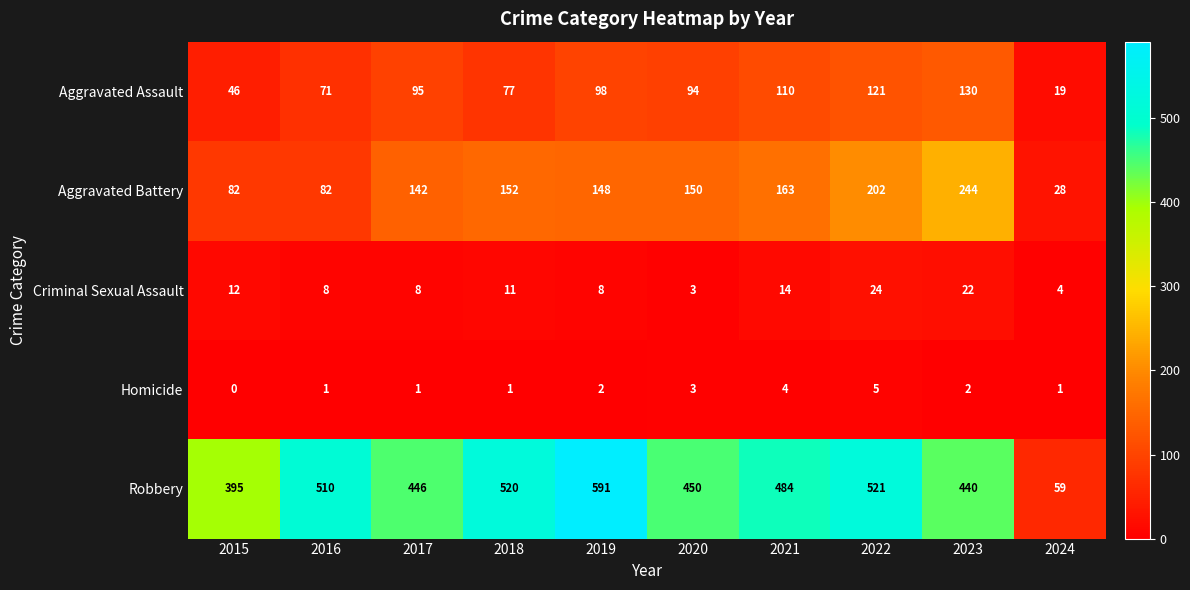

At which label is Robbery closest to 325?

2015